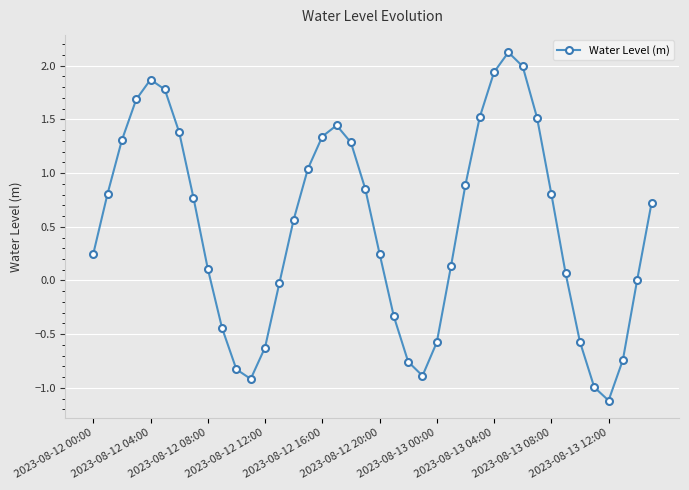

What is the sum of all values?

19.7